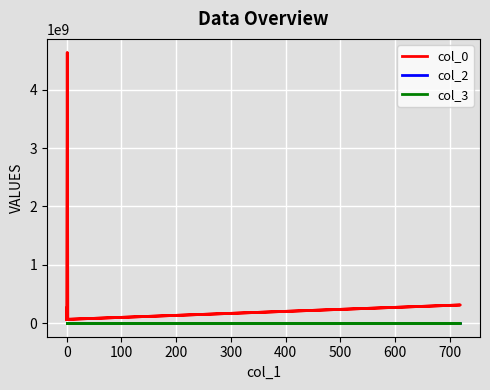

True or false: col_0 and col_2 intersect in this chart.

False